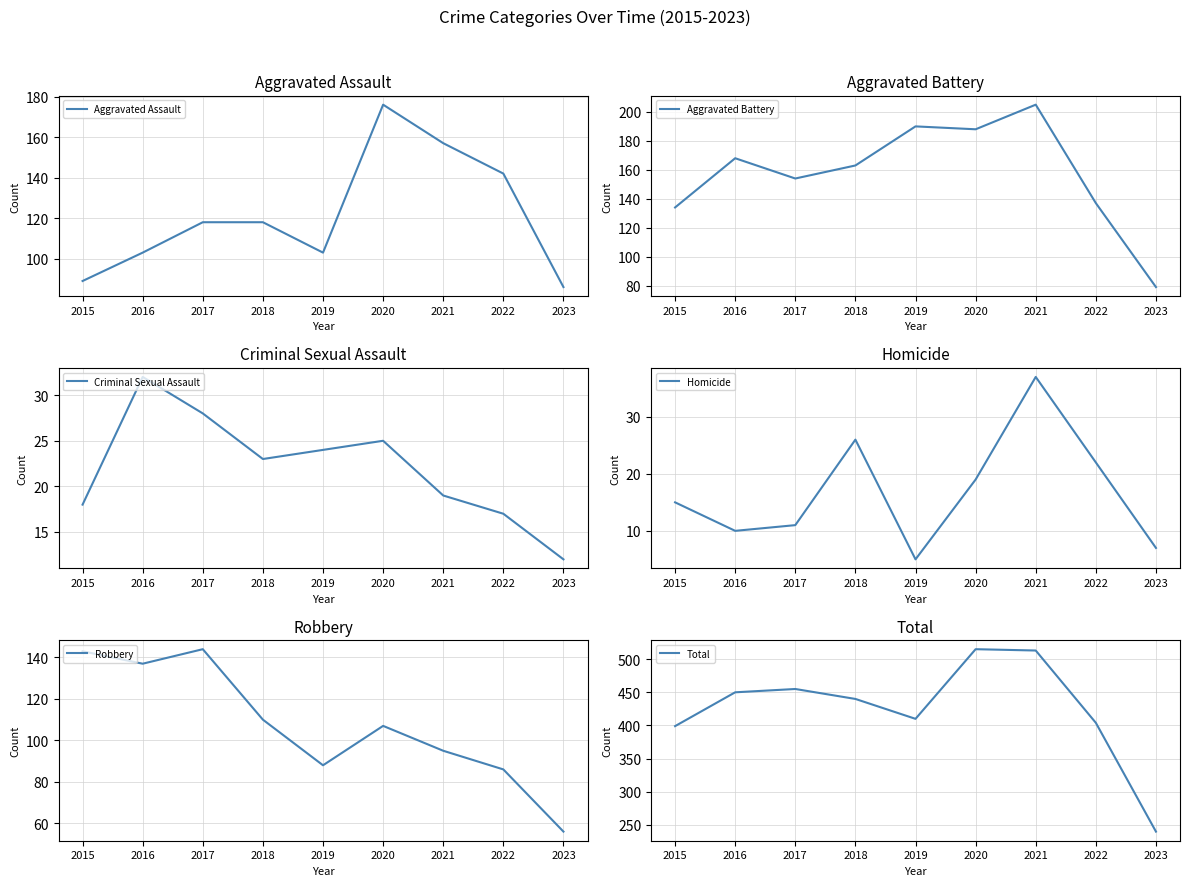

What is the value of the Robbery point at the 8th from the left?

86